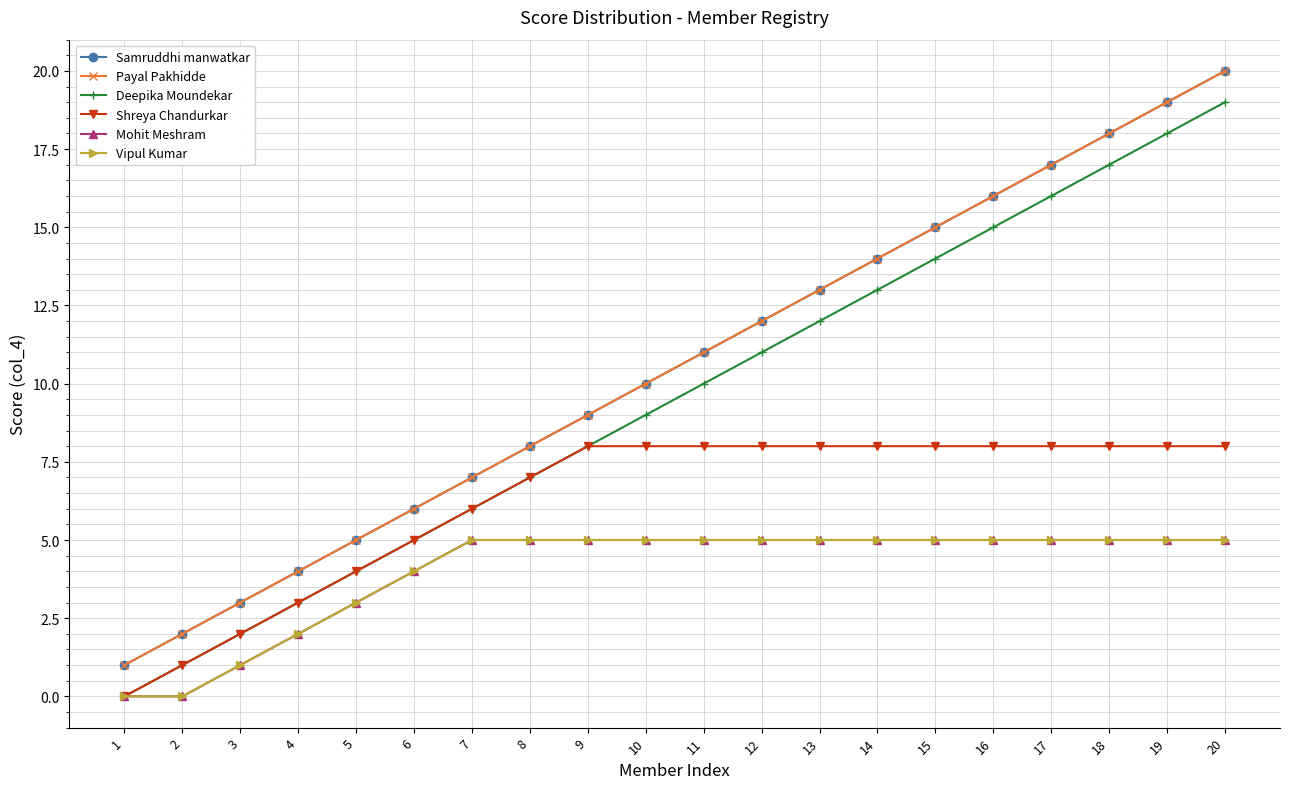

Between 8 and 19, which series saw the biggest shift?

Samruddhi manwatkar